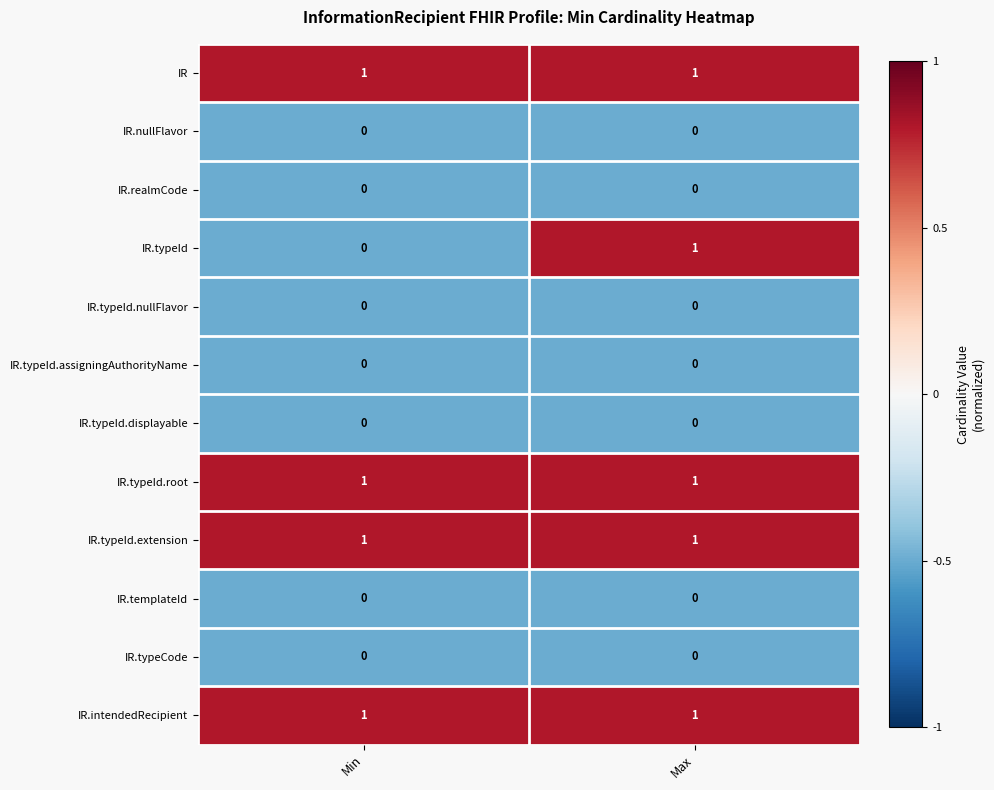

What is the total value across all series at Max?

5